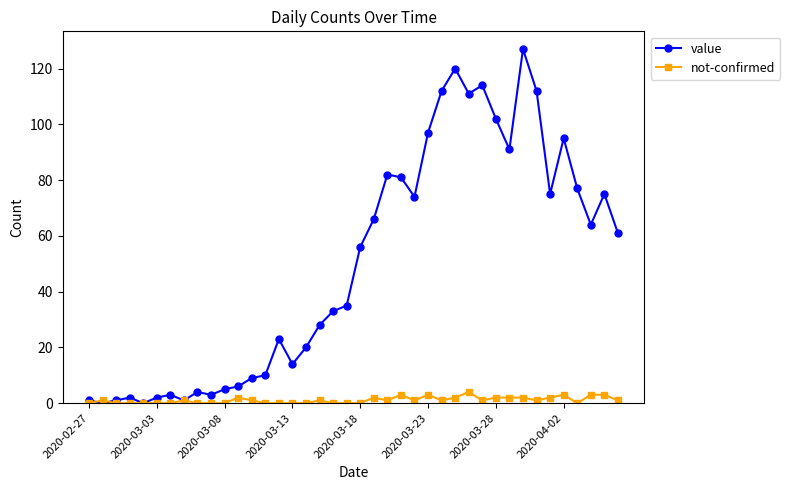

How many categories are shown in the chart?

40